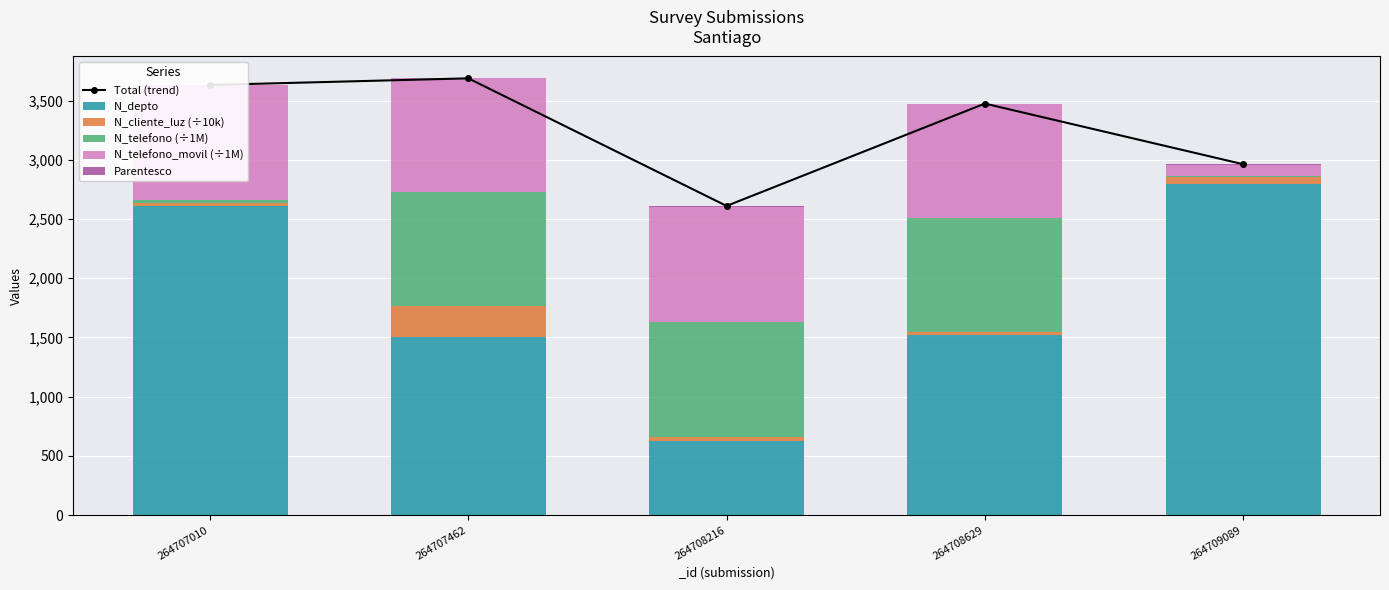

List the labels in order of Parentesco value, largest first.

264708216, 264709089, 264707010, 264708629, 264707462